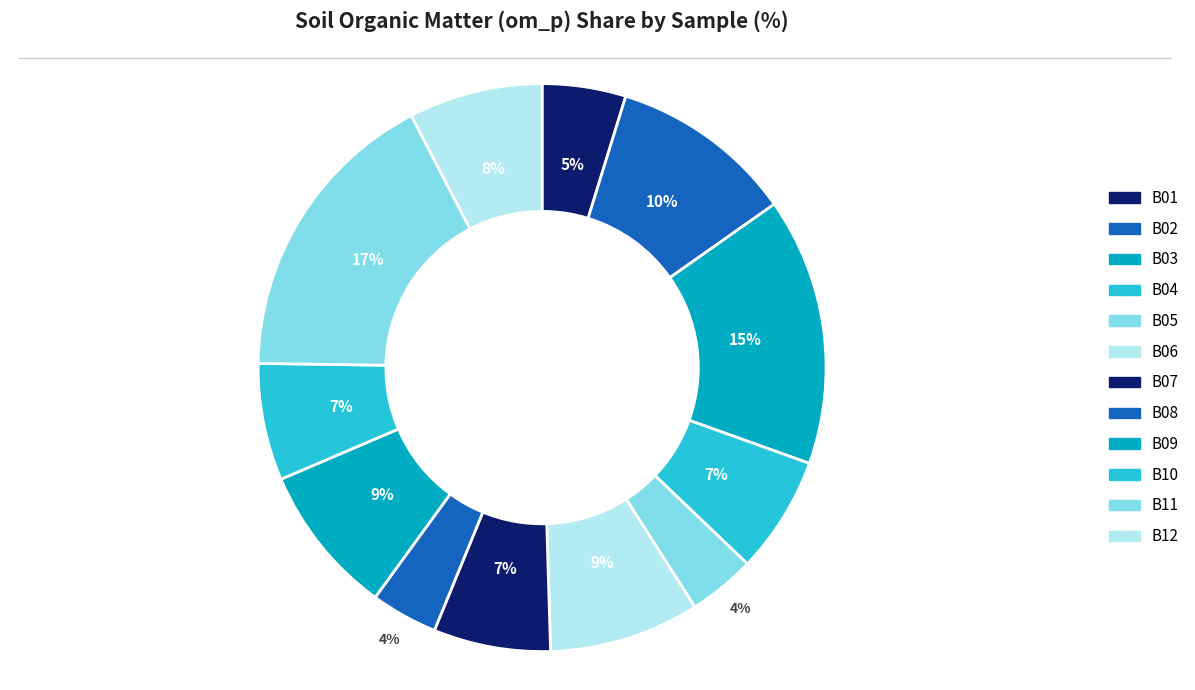

Count the number of slices in the pie.

12